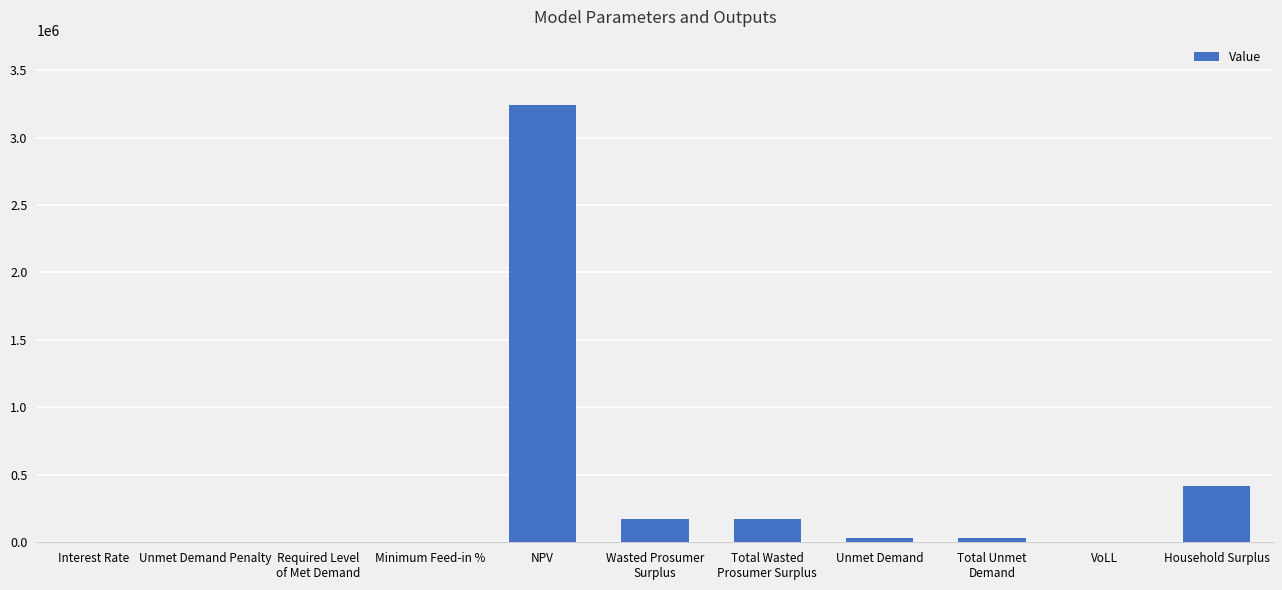

The chart shows a value of 1371859.2 at NPV. True or false?

False